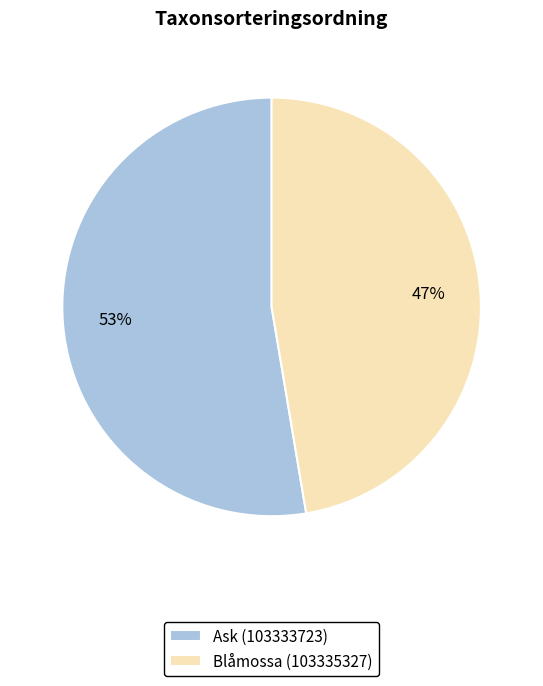

Do Ask (103333723) and Blåmossa (103335327) together represent more than half of the pie?

Yes